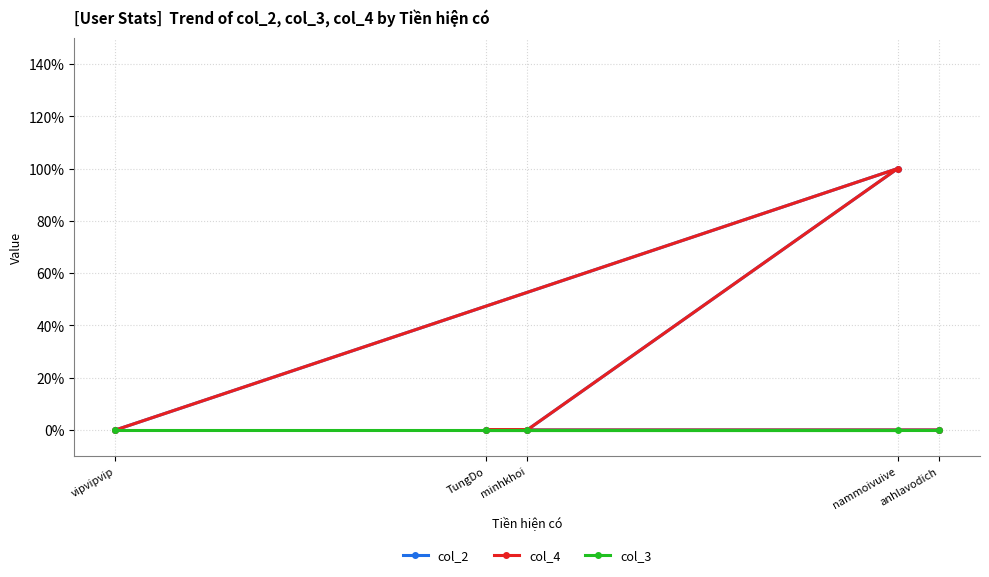

Is the value of col_2 at minhkhoi greater than the value of col_3 at vipvipvip?

No